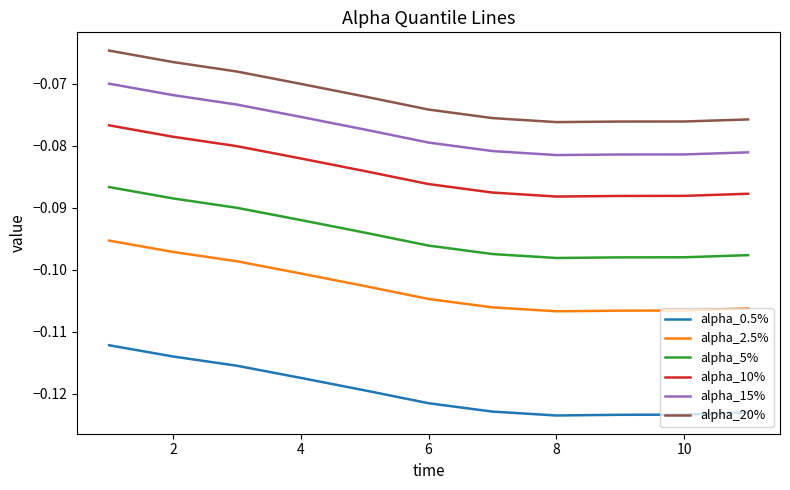

Count the number of categories in the chart.

11